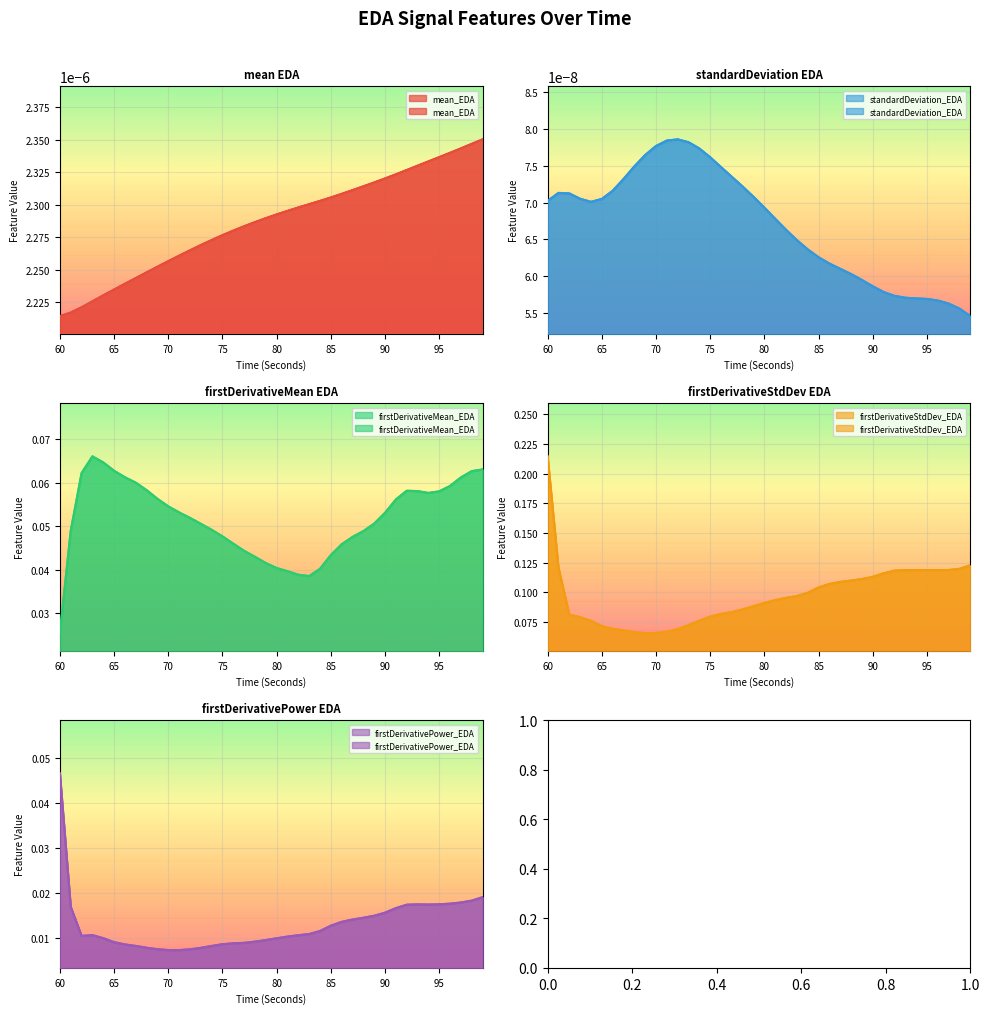

True or false: firstDerivativeMean_EDA has a value of 0.0 at 78.

False